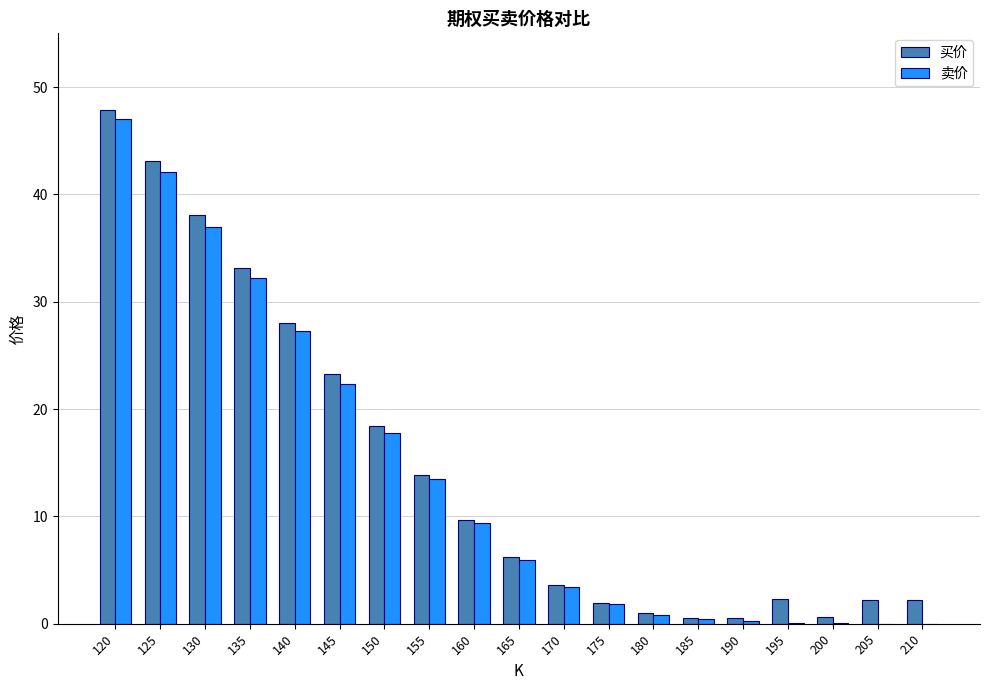

At which category is the sum across all series the highest?

120